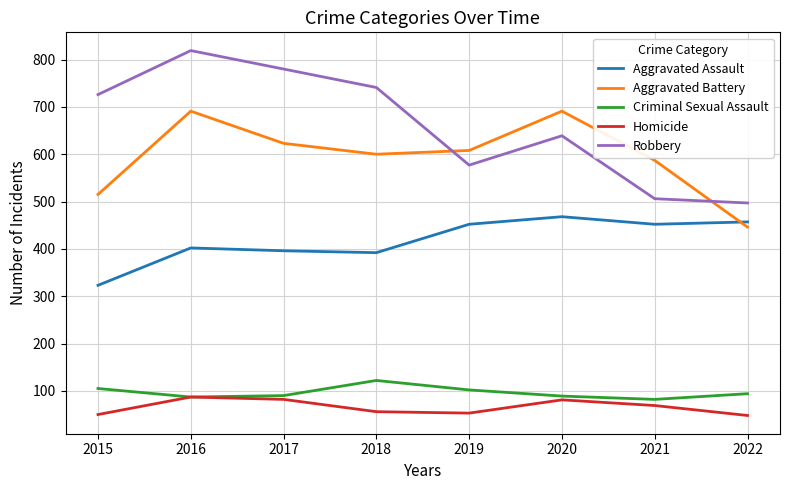

The Homicide series shows 151 at 2016. True or false?

False